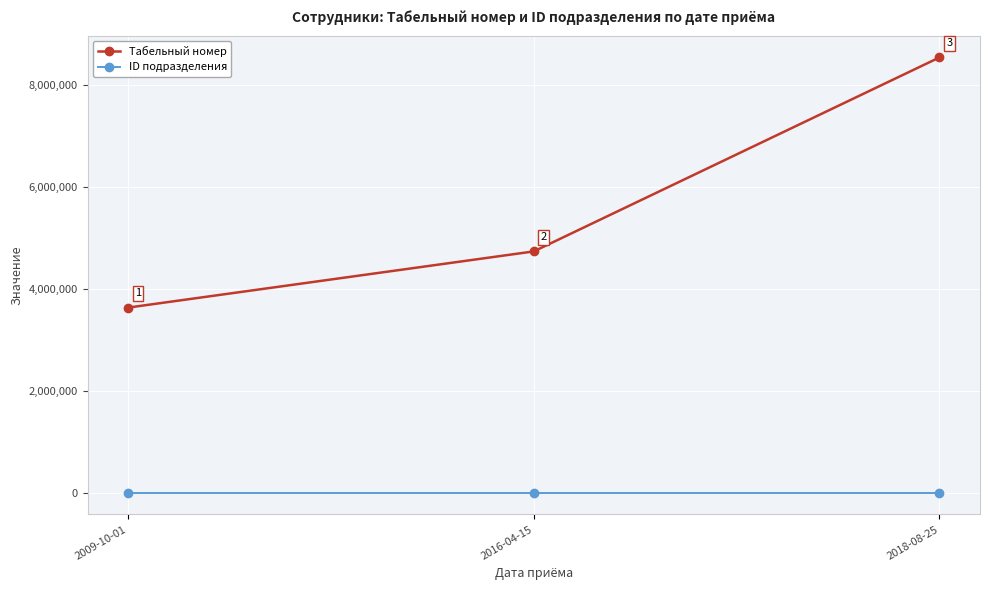

List the labels in order of ID подразделения value, smallest first.

2009-10-01, 2016-04-15, 2018-08-25